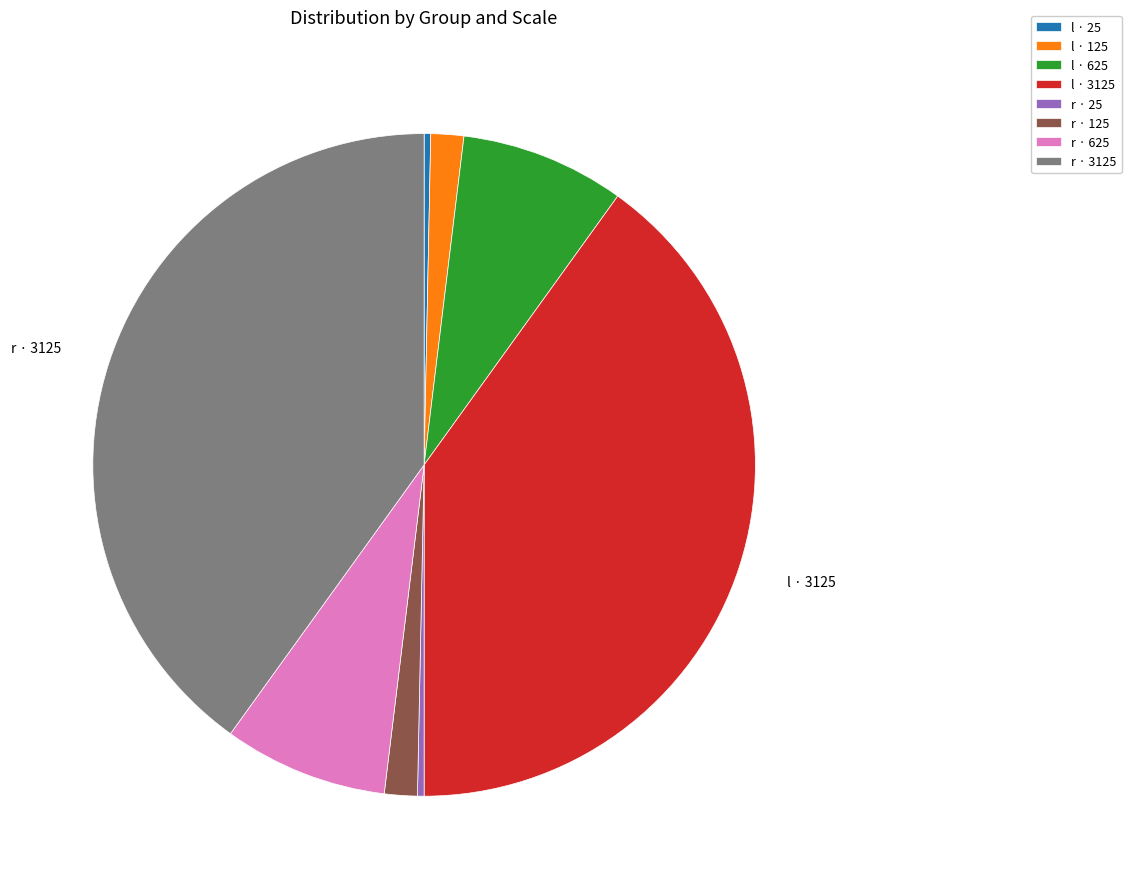

True or false: l · 625 accounts for 13% of the total.

False